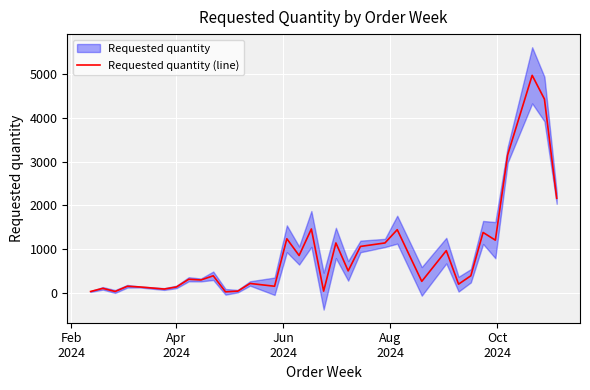

What is the maximum value for Requested quantity (line)?

4976